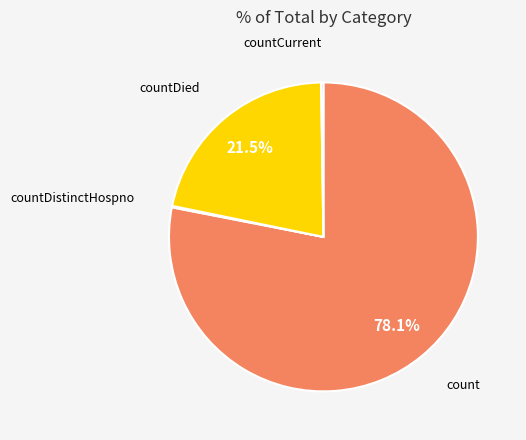

Is there any slice that represents more than half of the pie?

Yes